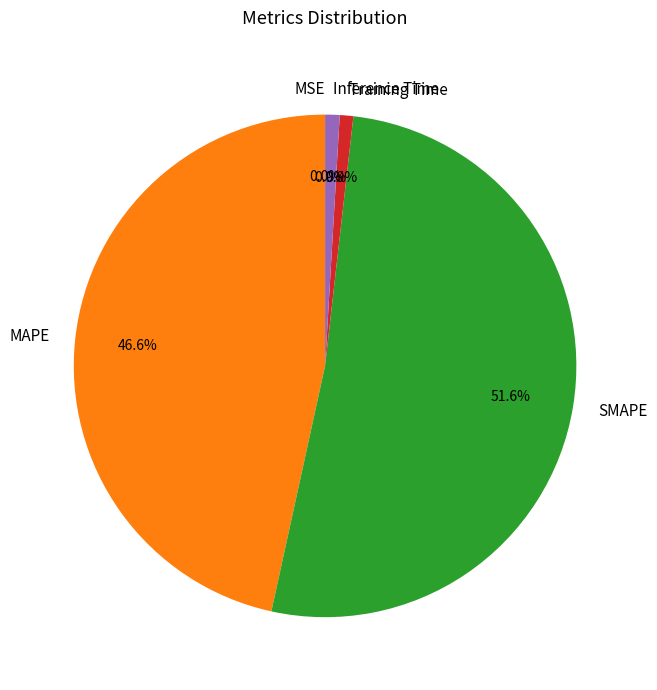

True or false: MAPE accounts for 47% of the total.

True